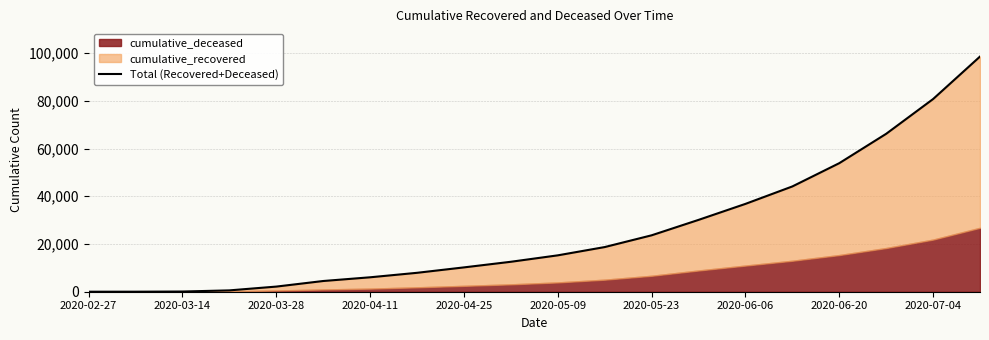

Does the chart display data point markers on the line(s)?

No